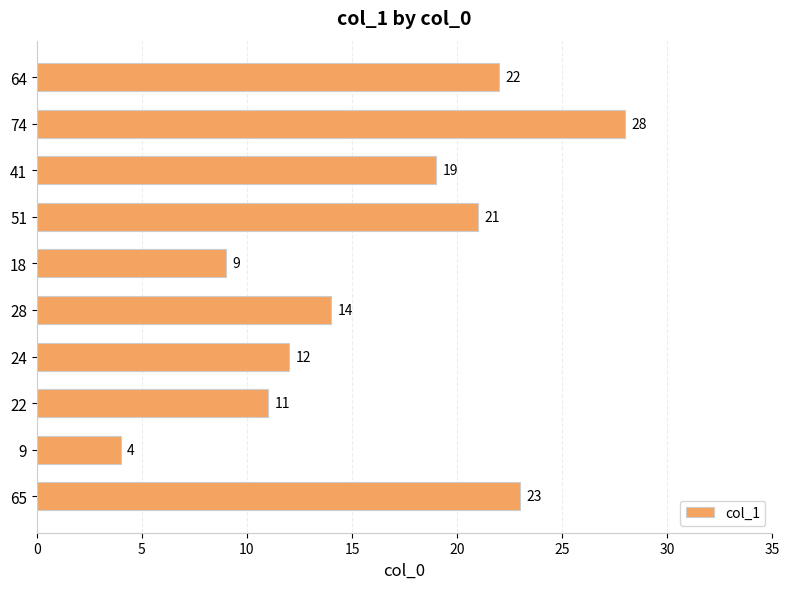

Rank the categories by value from highest to lowest.

74, 65, 64, 51, 41, 28, 24, 22, 18, 9